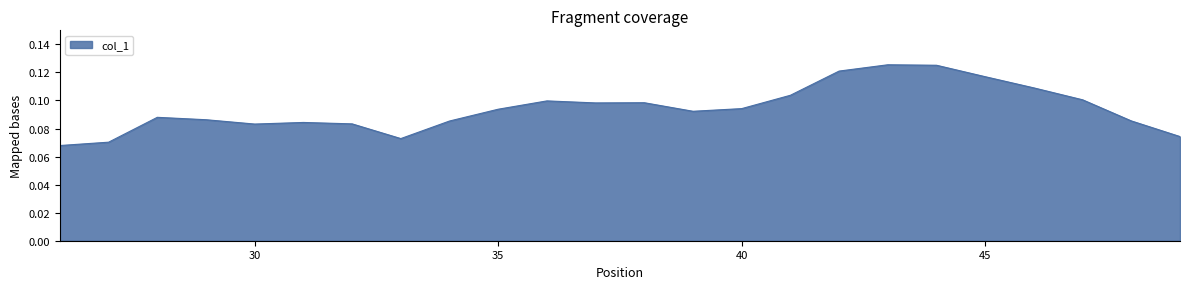

Where is the first local minimum?

30